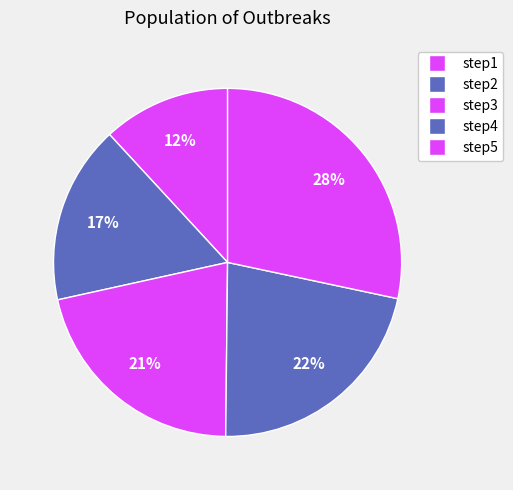

Does step4 account for over 50% of the chart?

No